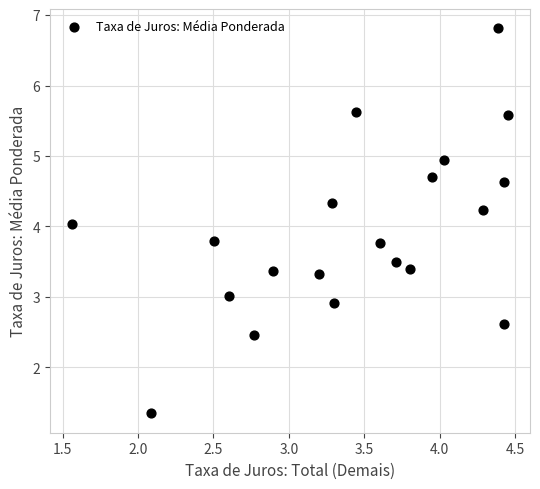

What is the range of Y values (max minus min)?

5.5